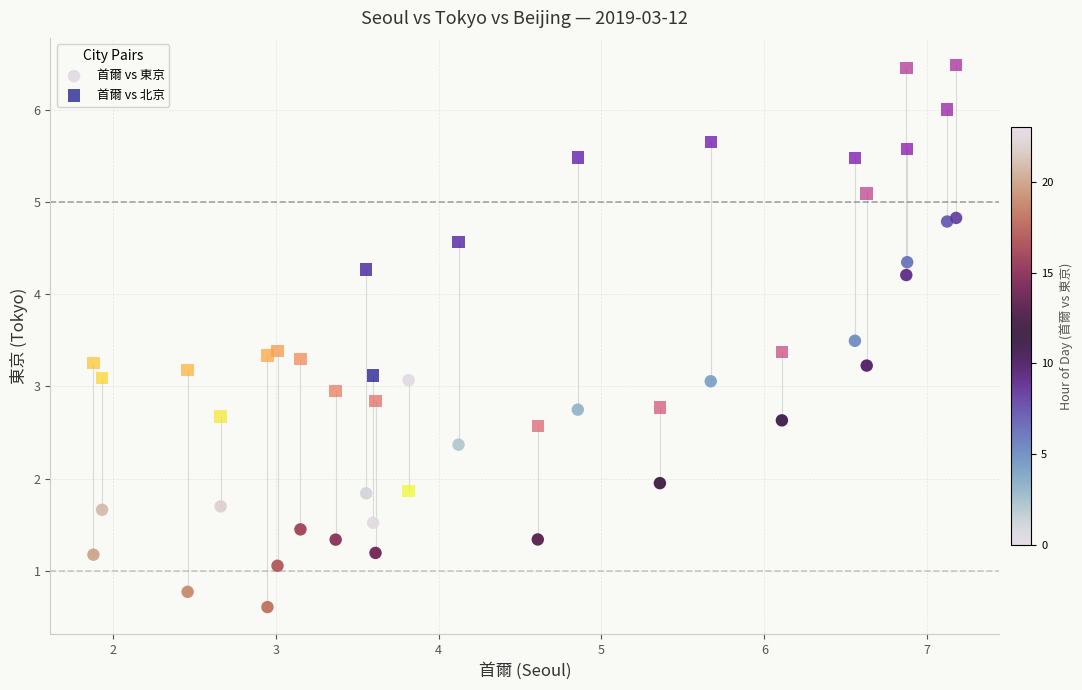

What is the X range (max minus min) for the scatter plot?

5.3